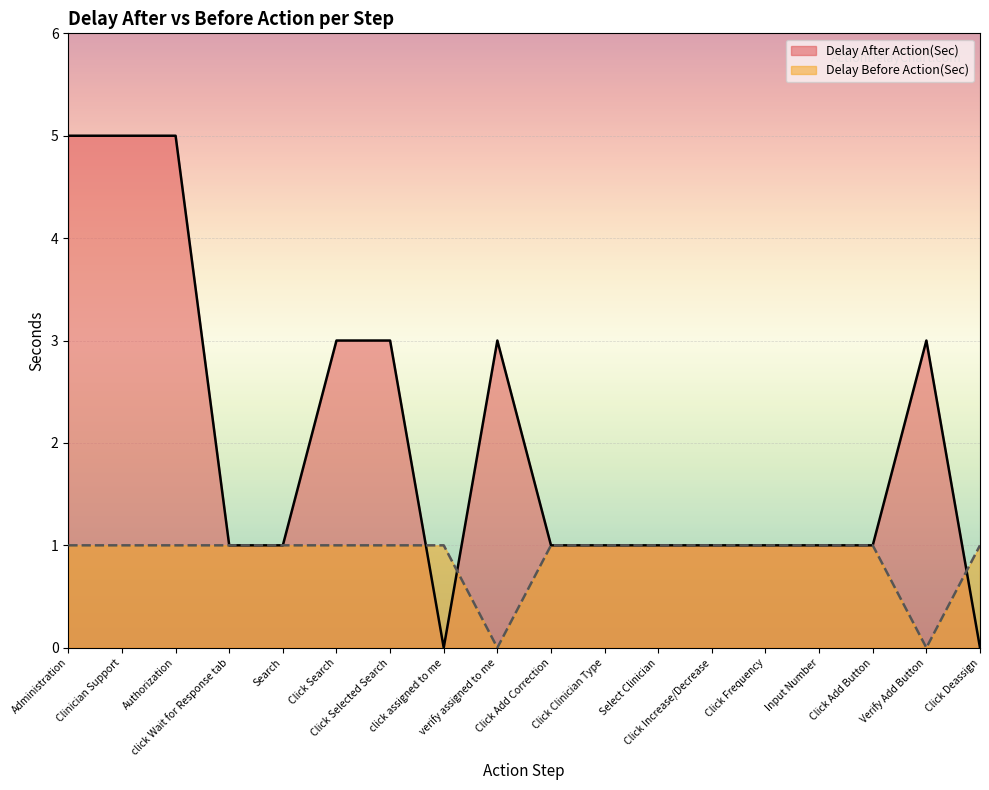

List the labels in order of Delay Before Action(Sec) value, smallest first.

verify assigned to me, Verify Add Button, Administration, Clinician Support, Authorization, click Wait for Response tab, Search, Click Search, Click Selected Search, click assigned to me, Click Add Correction, Click Clinician Type, Select Clinician, Click Increase/Decrease, Click Frequency, Input Number, Click Add Button, Click Deassign